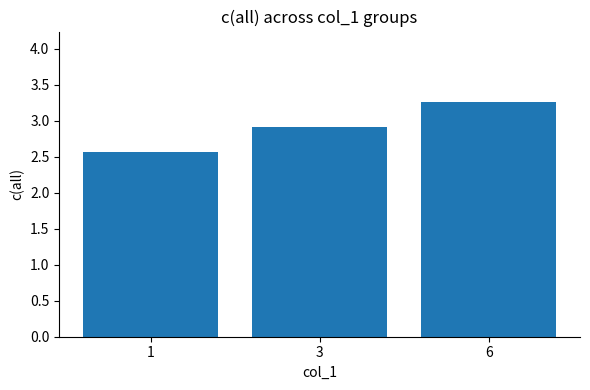

Rank the categories by value from lowest to highest.

1, 3, 6